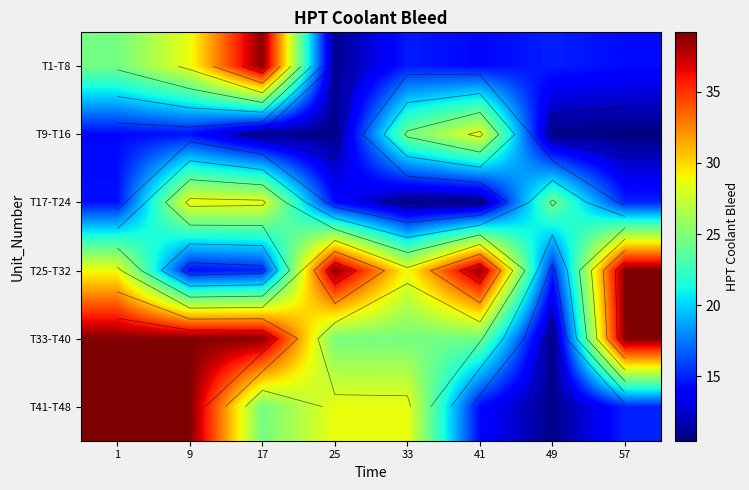

List the labels in order of T25-T32 value, largest first.

57, 25, 41, 33, 1, 49, 17, 9